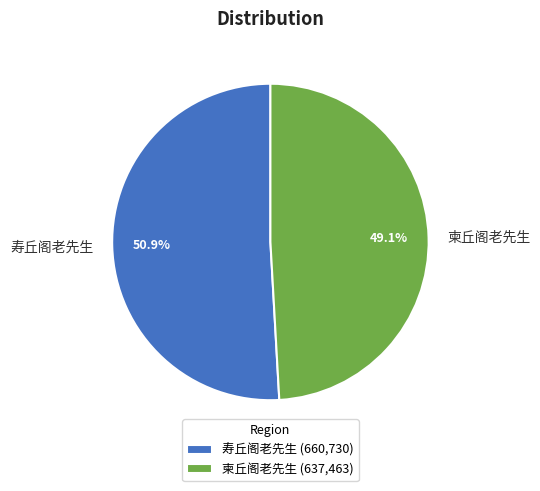

What is the majority slice?

寿丘阁老先生